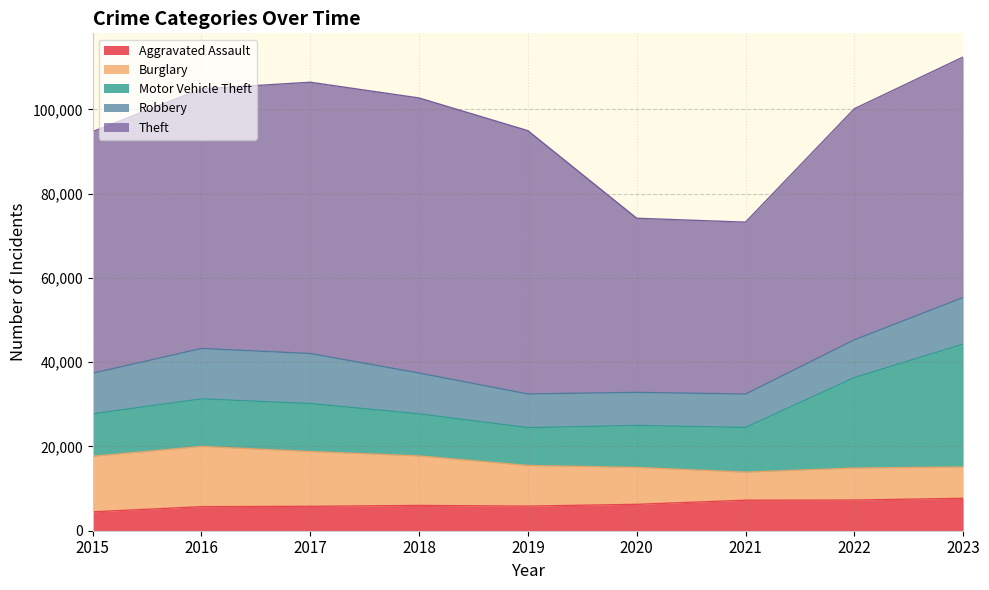

Does the chart have visible grid lines?

Yes